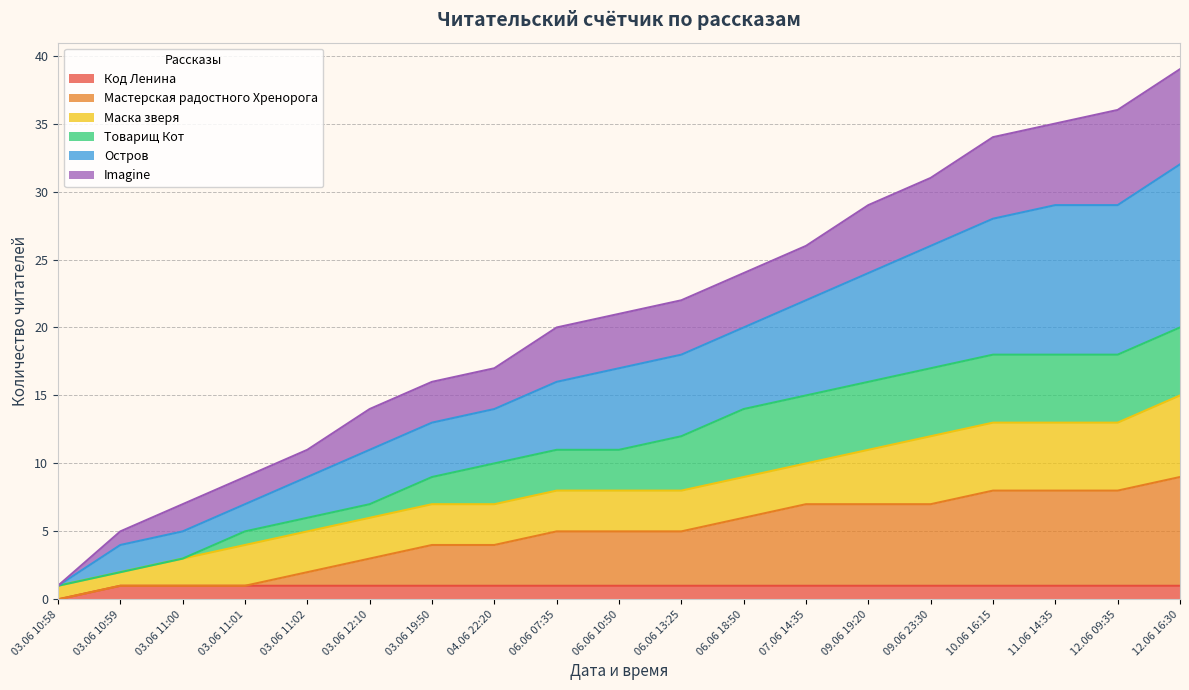

Does the chart have visible grid lines?

Yes